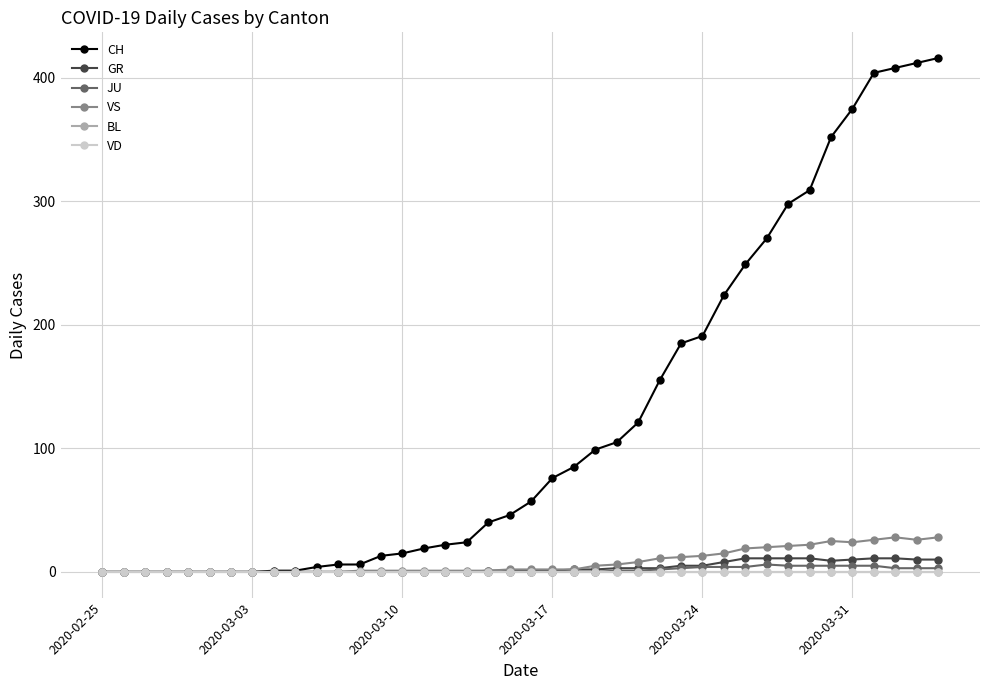

At how many categories does at least one series exceed 70?

19